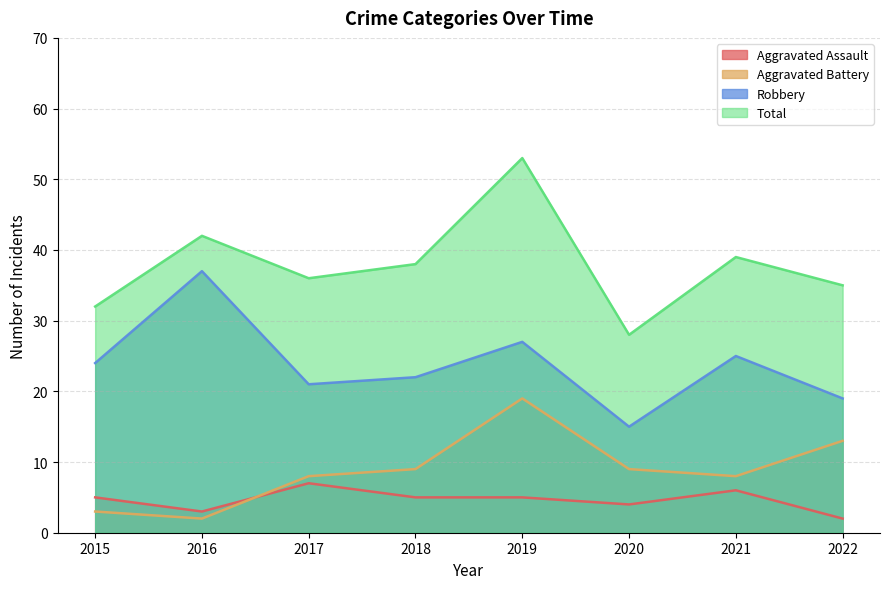

What is the average value of the Aggravated Battery series?

9